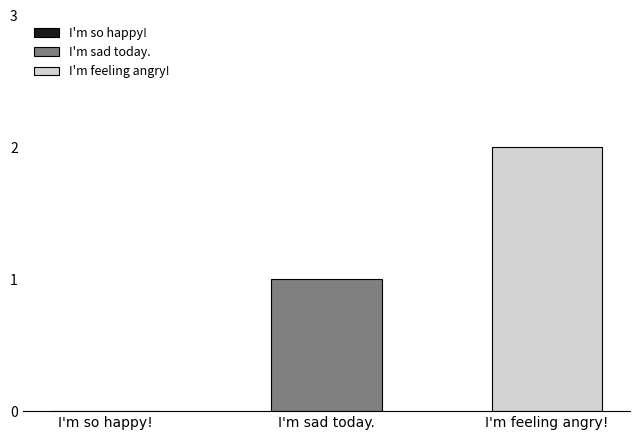

Rank the series by their maximum value, from lowest to highest.

I'm sad today., I'm feeling angry!